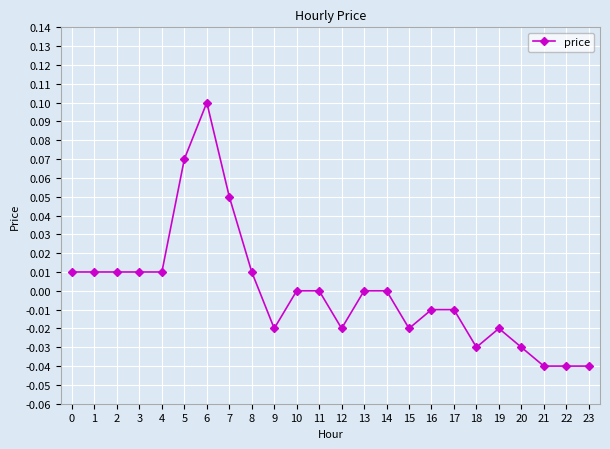

How many distinct data groups are displayed?

1